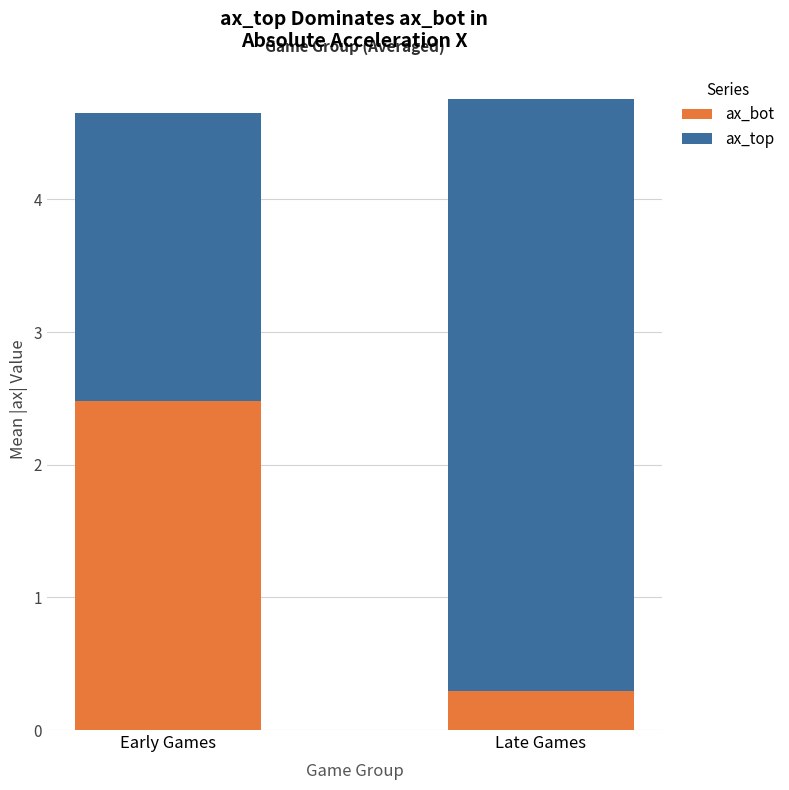

What is the maximum value for ax_bot?

2.5